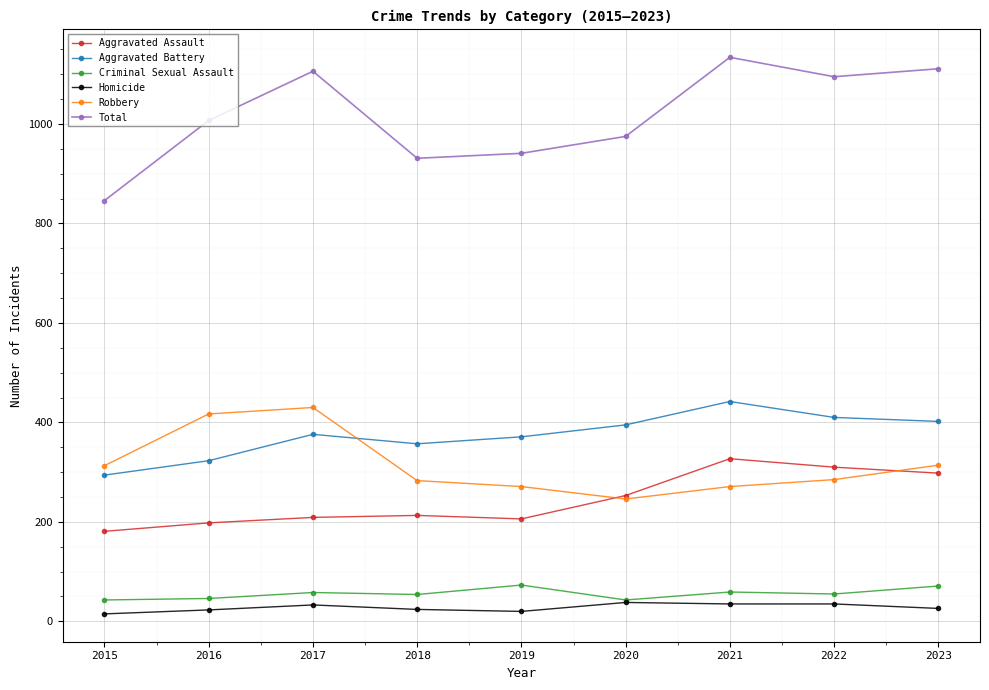

What is the spread (max minus min) of values at 2022?

1060